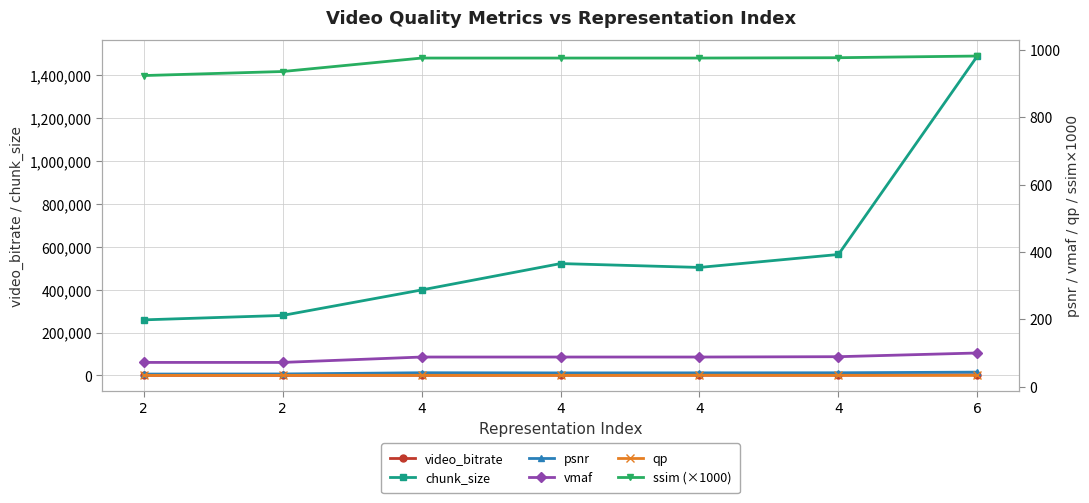

What is the sum of the psnr values at 4 and 4?

82.1